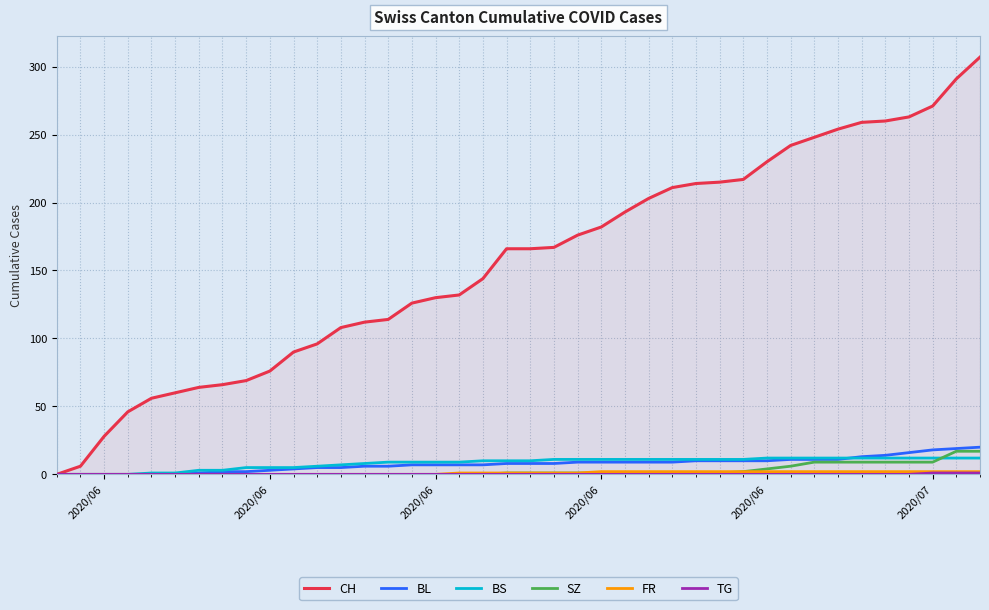

Which series has the largest total across all categories?

CH